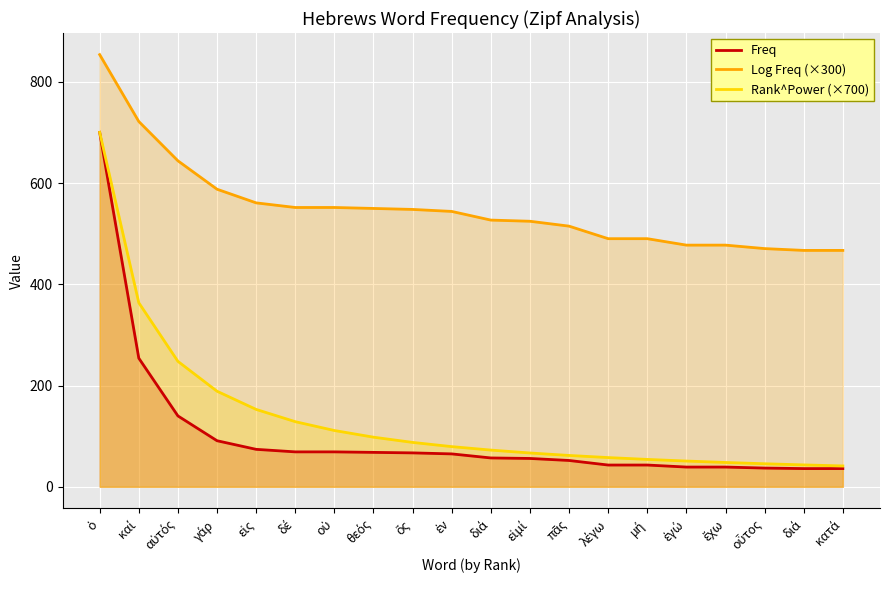

At how many categories does at least one series exceed 516?

12